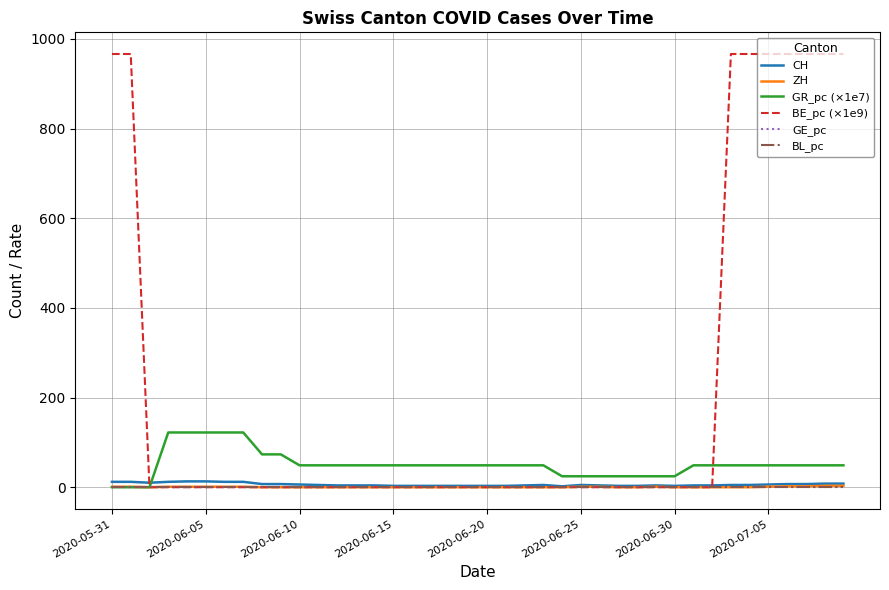

How many ZH values are between 0 and 1?

36